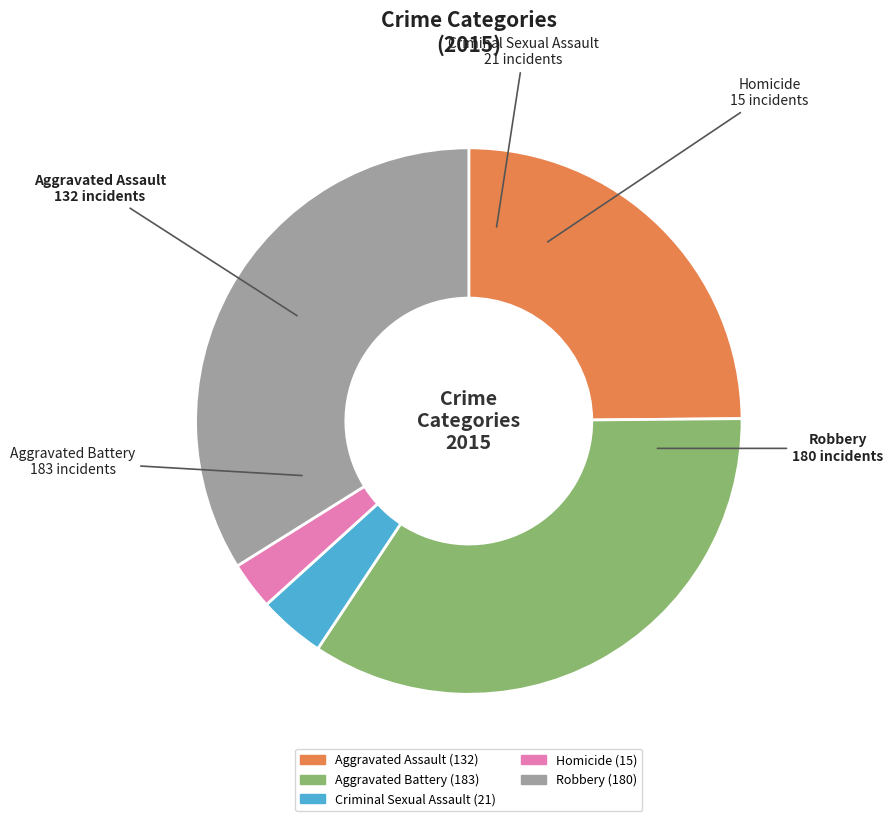

Which has a higher value, Robbery or Aggravated Battery?

Aggravated Battery